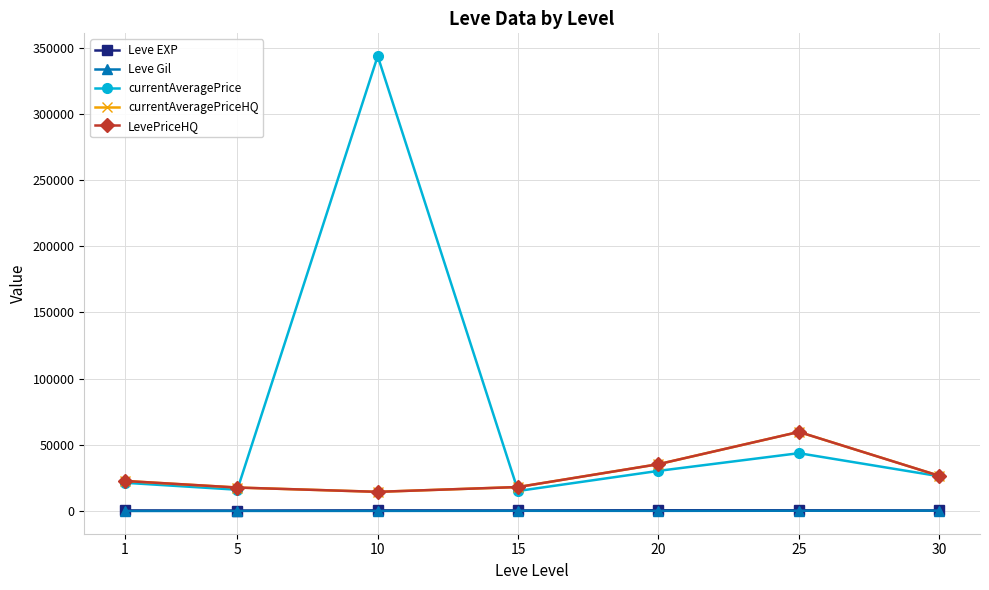

Does the chart have visible grid lines?

Yes